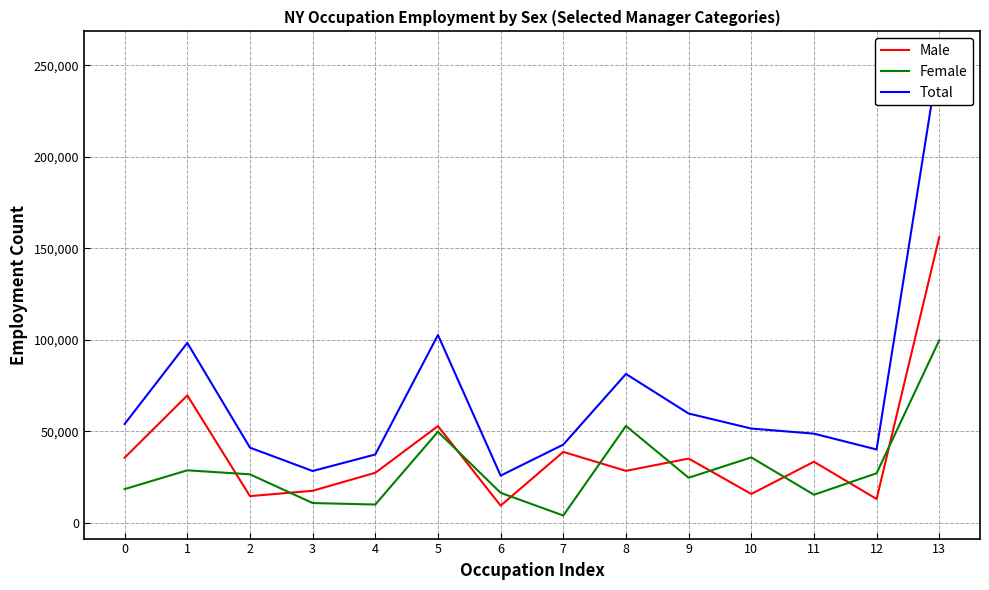

What are all the series names shown in the legend?

Male, Female, Total